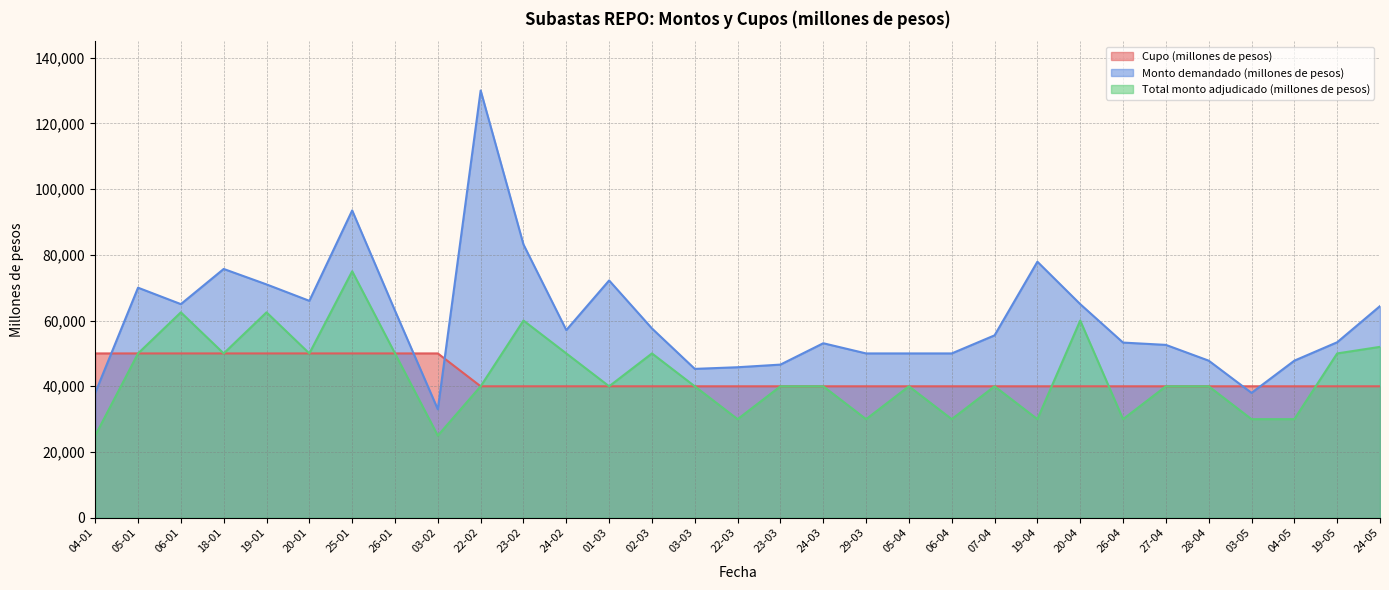

Where is Monto demandado (millones de pesos) nearest to the value 81500?

23-02